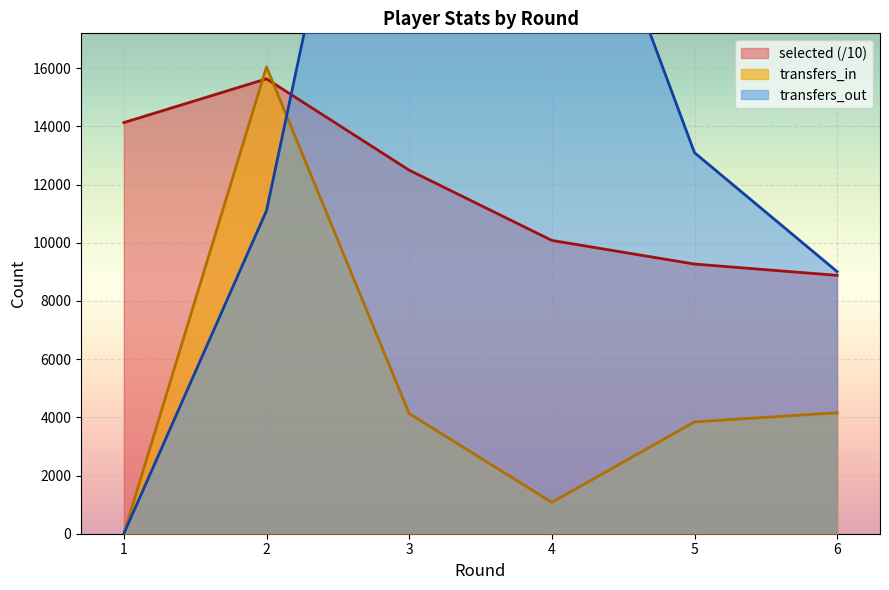

Where do transfers_out and transfers_in first cross each other?

2 and 3